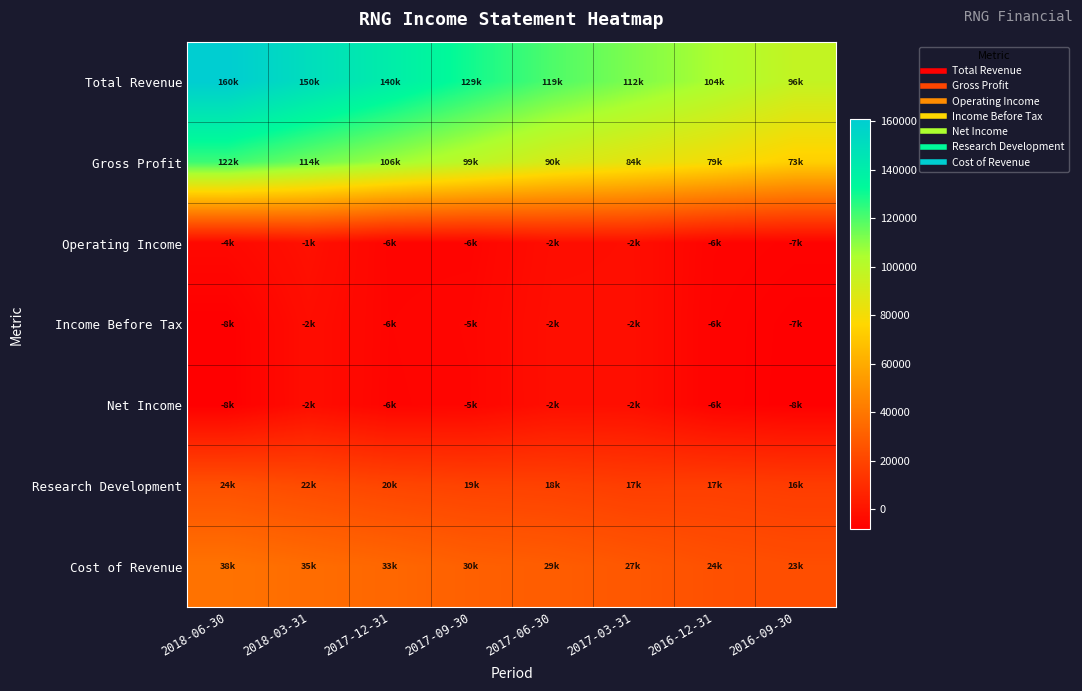

What is the total value across all series at 2017-09-30?

261200